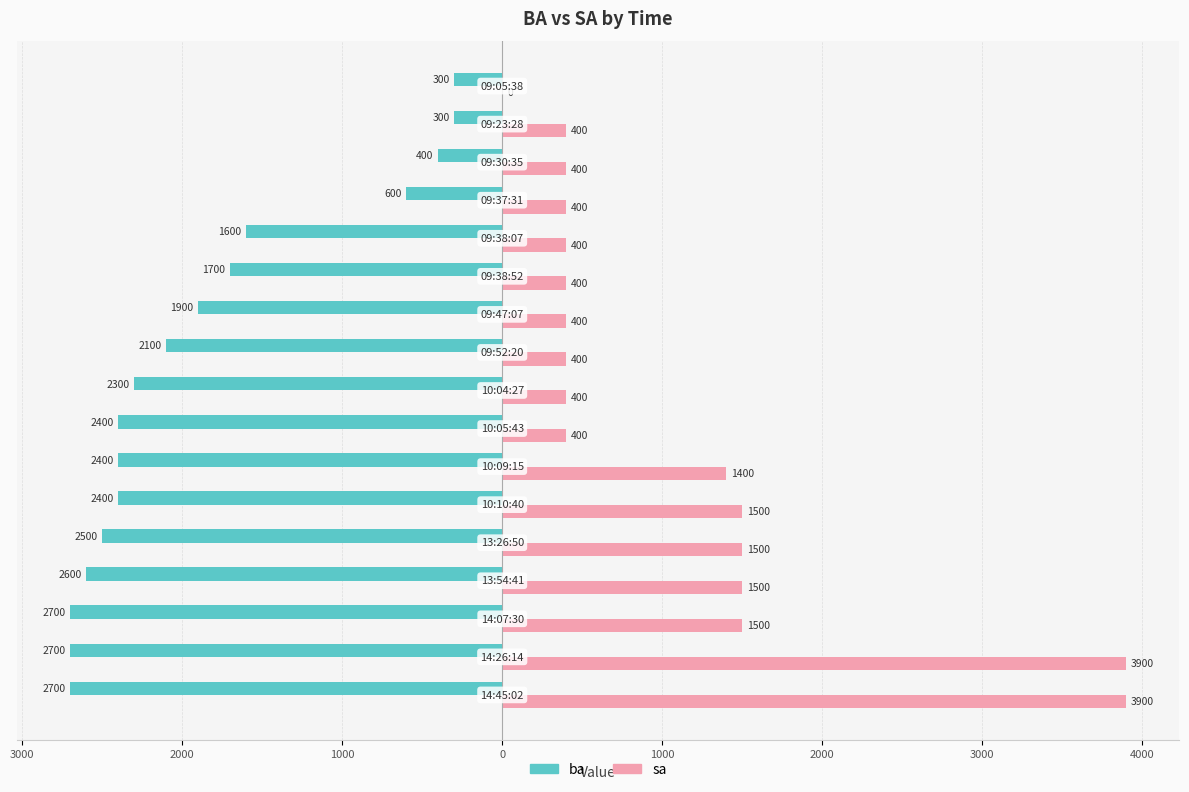

What are all the series names shown in the legend?

ba, sa